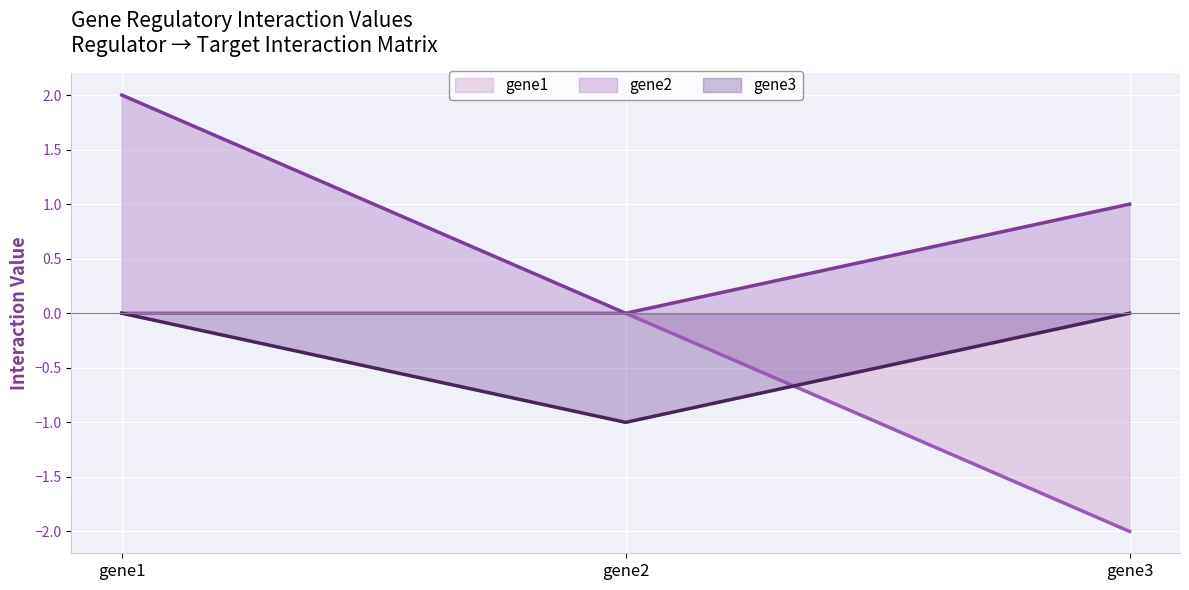

The value of gene2 (line) at gene2 is -1. True or false?

False